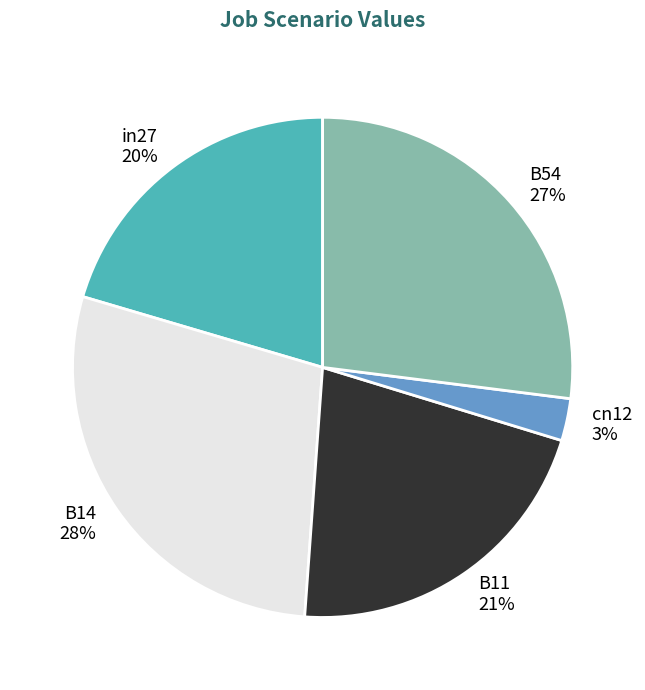

How many segments does this pie chart have?

5